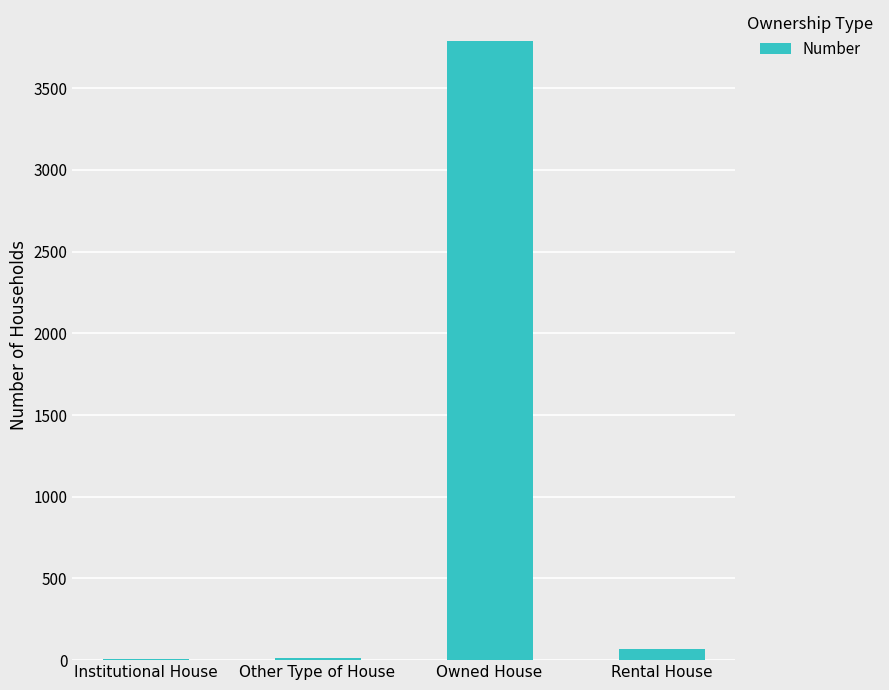

Which category has the highest value across all series?

Owned House